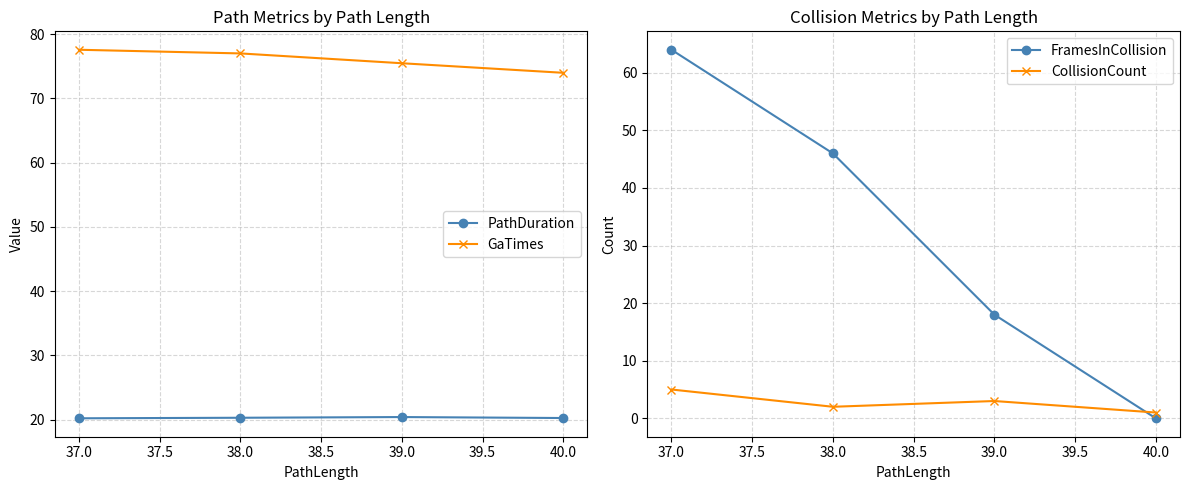

Is the value of FramesInCollision at 38.0 greater than the value of CollisionCount at 37.0?

Yes